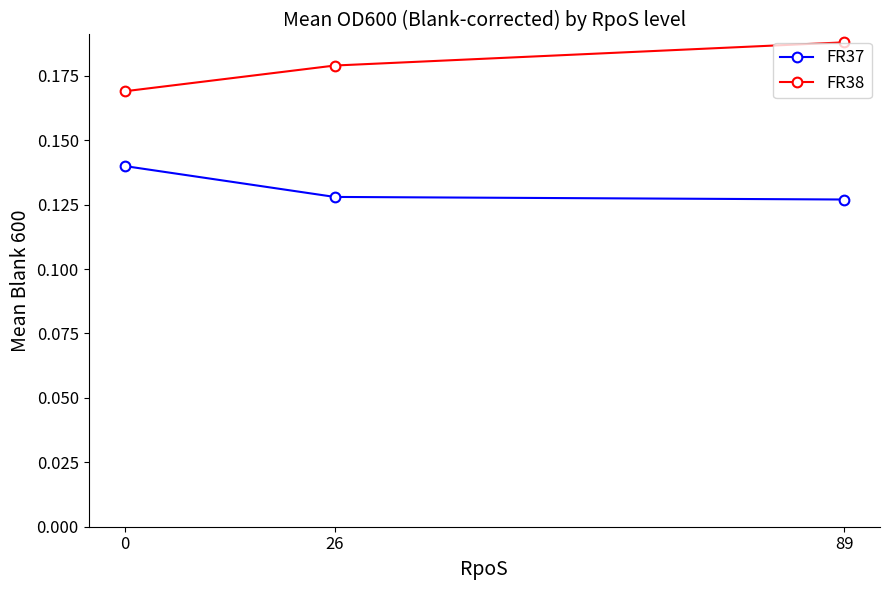

At 26, list the series in order from largest to smallest.

FR38, FR37